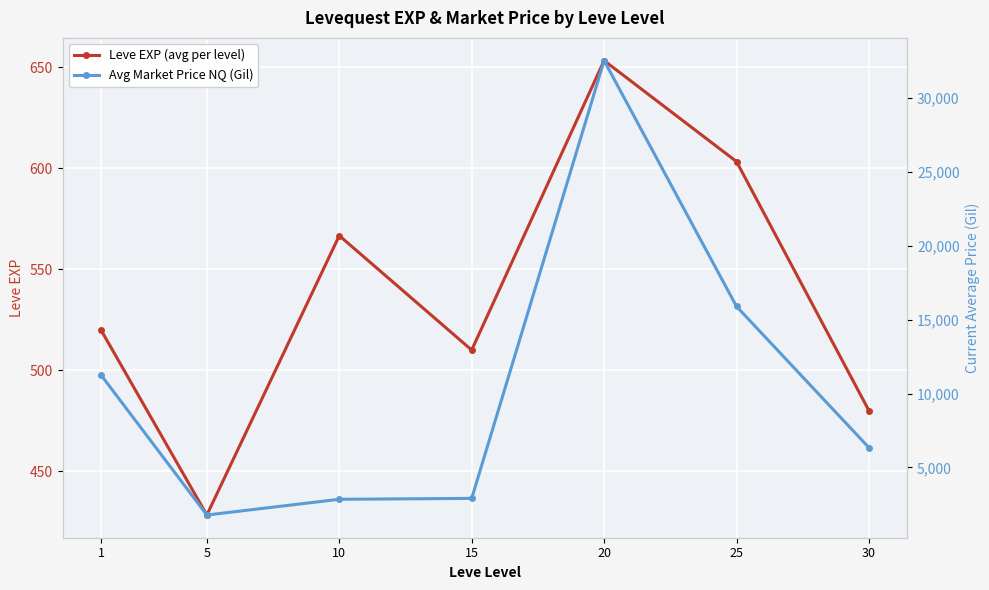

What is the difference between the maximum and minimum values in the Leve EXP (avg per level) series?

225.0